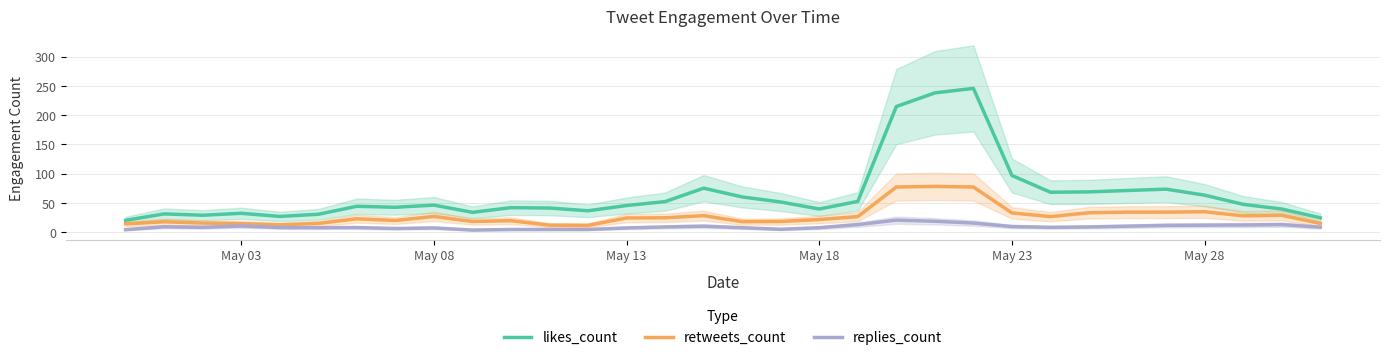

What is the minimum value for likes_count?

20.0